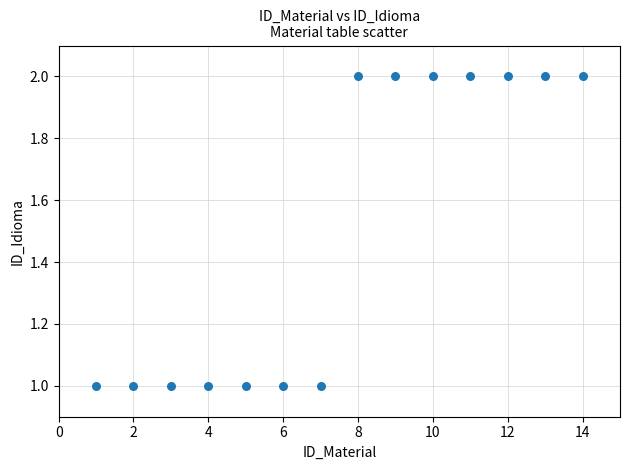

What is the range of X values (max minus min)?

13